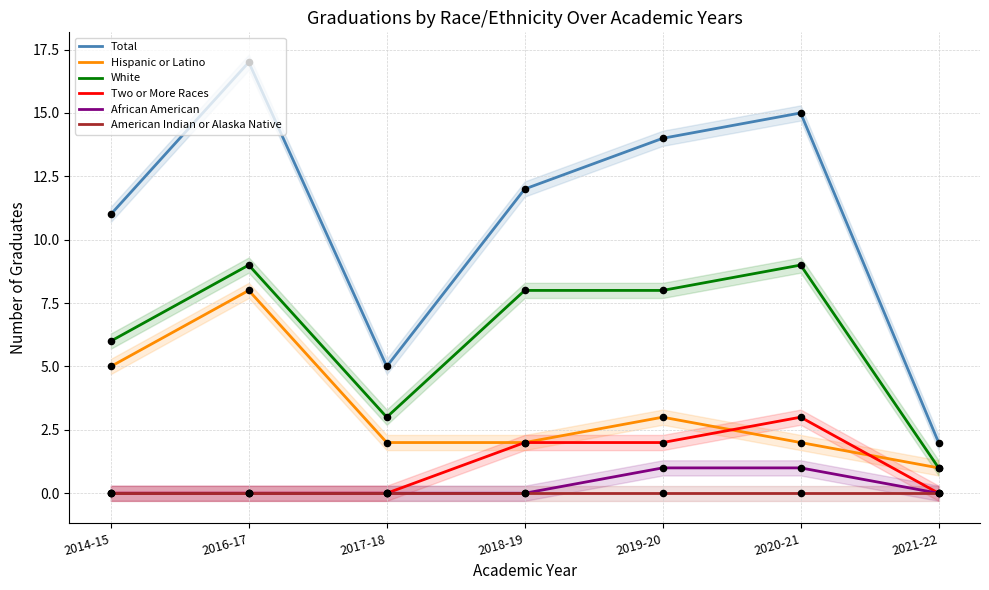

At how many categories does at least one series exceed 1?

7